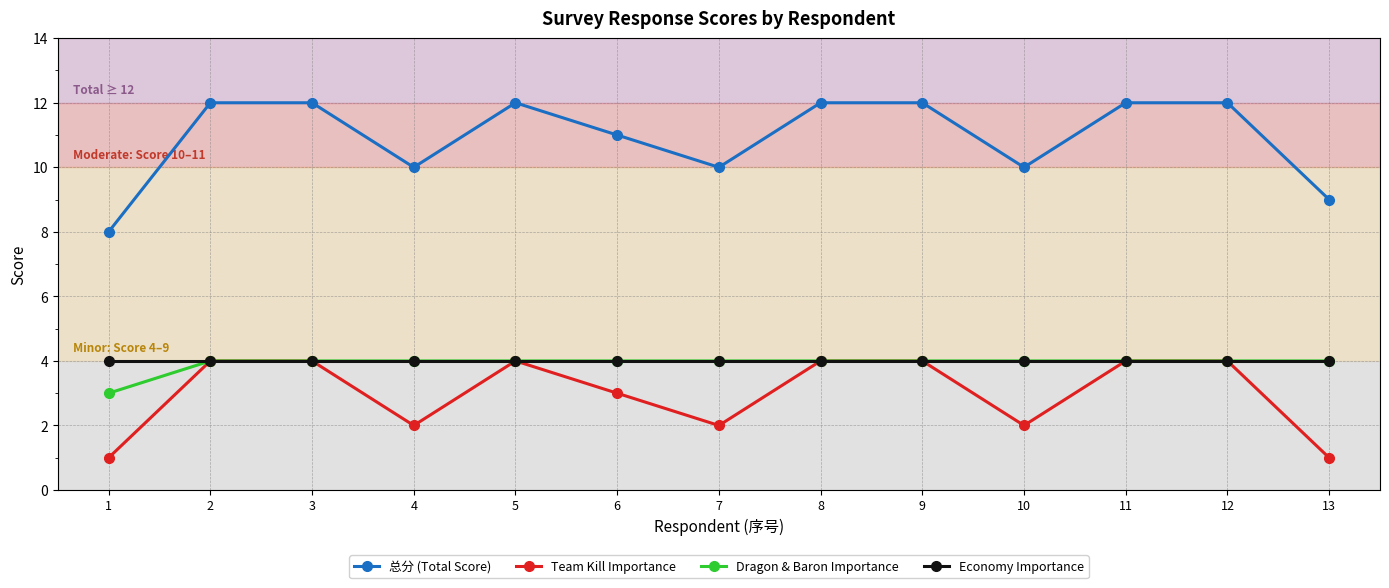

True or false: Economy Importance and 总分 (Total Score) cross at least once.

False